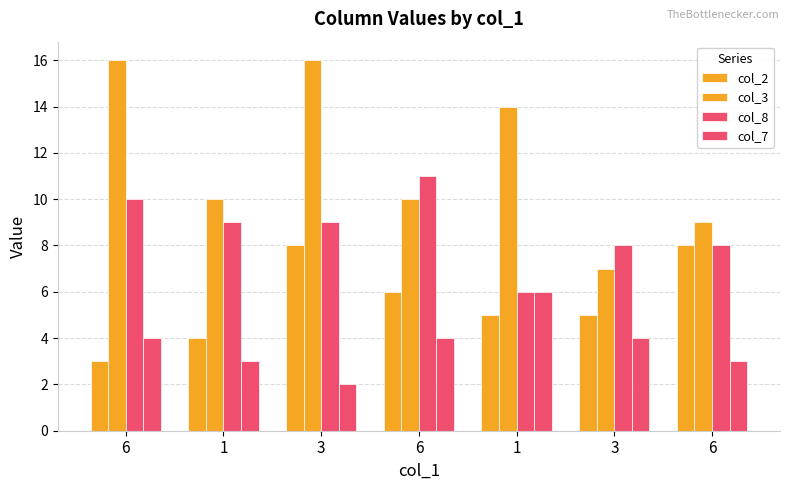

Rank the series by their maximum value, from lowest to highest.

col_7, col_2, col_8, col_3